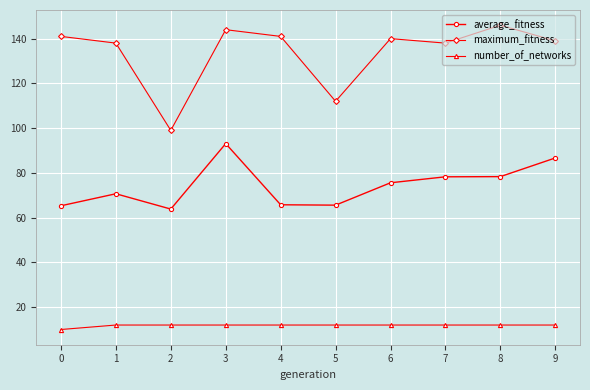

What is the value of the maximum_fitness point at the 1st from the left?

141.0